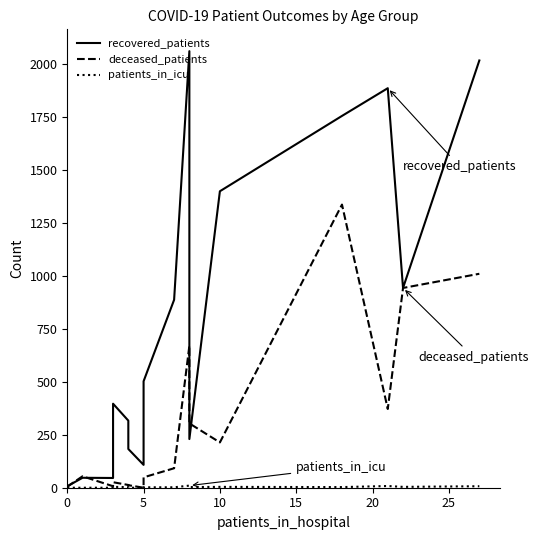

The patients_in_icu series shows 4 at 5. True or false?

False